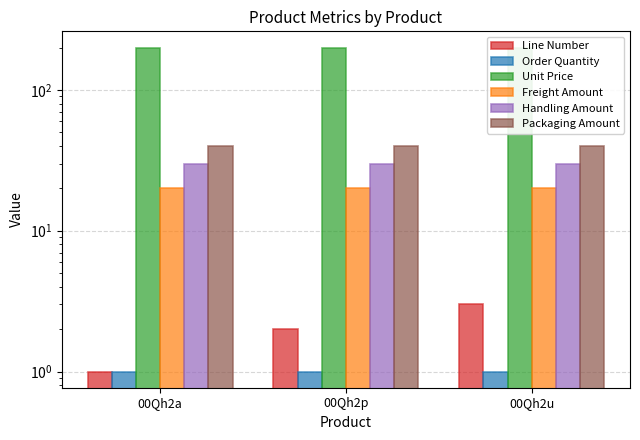

What is the difference between the highest and lowest values at 00Qh2p?

199